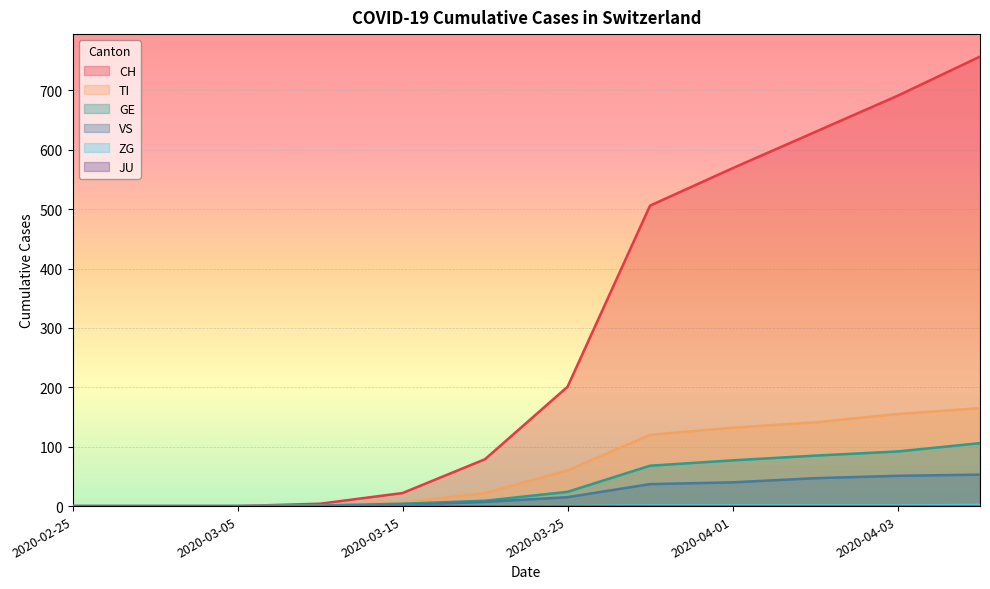

Which category has the highest value across all series?

2020-04-04